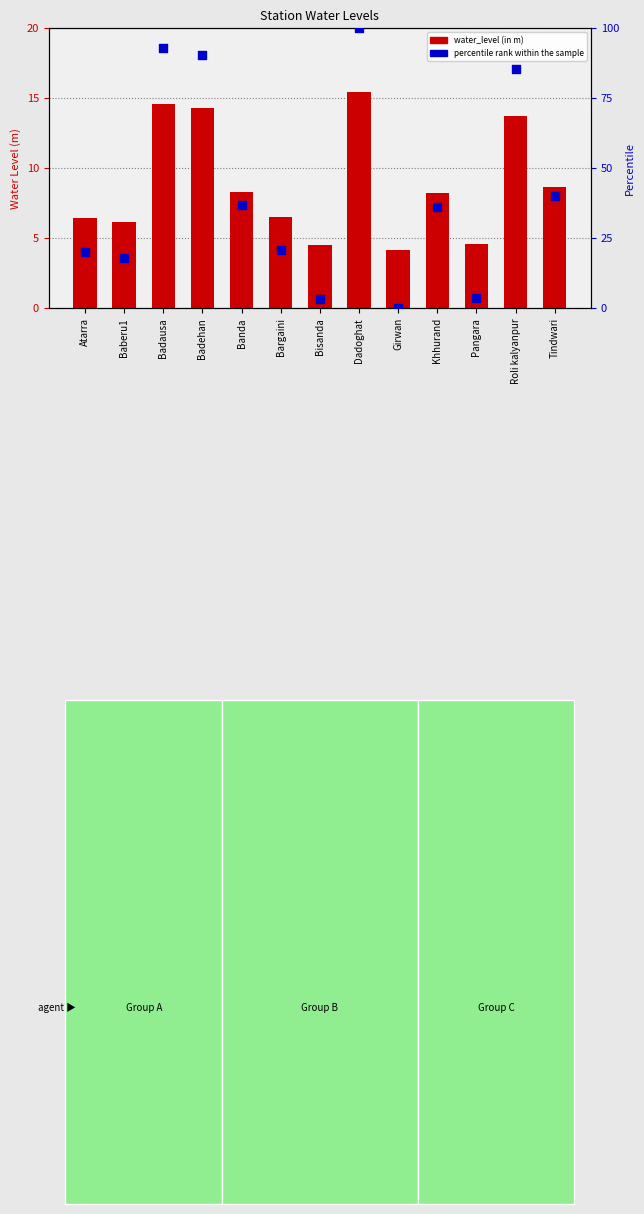

Which series has the largest Y range (max minus min)?

percentile rank within the sample